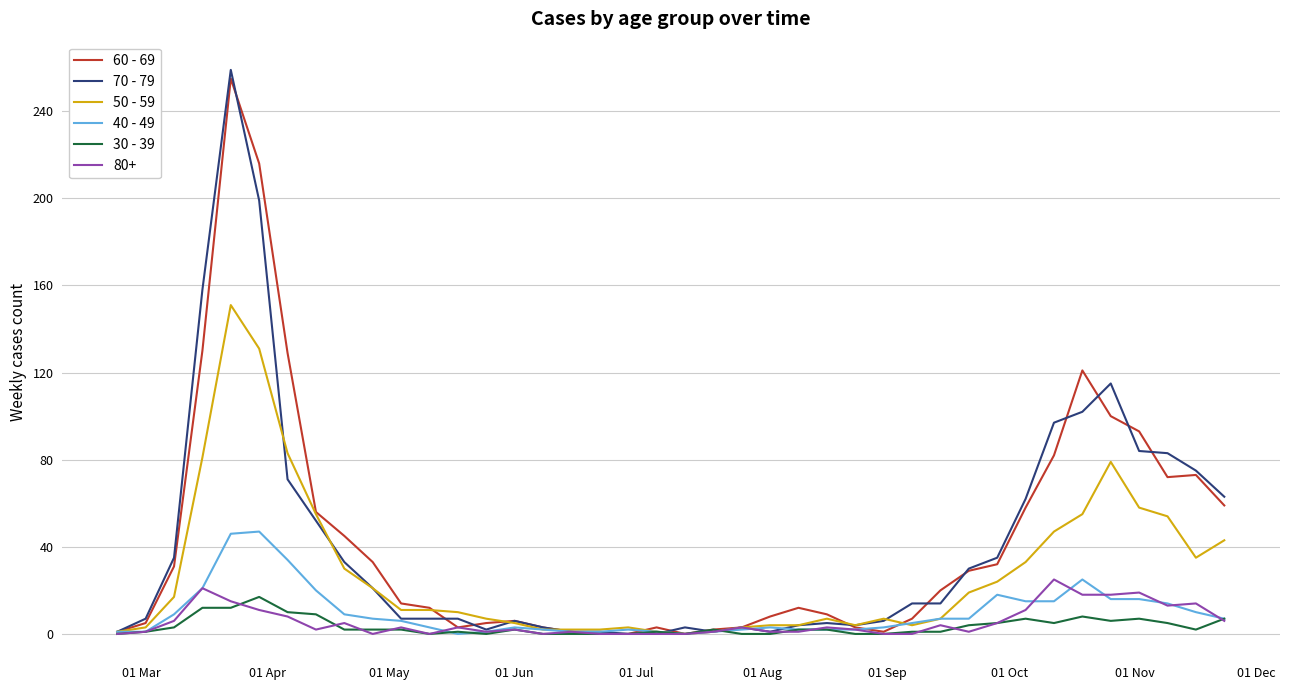

Which series has the largest range (max minus min)?

70 - 79